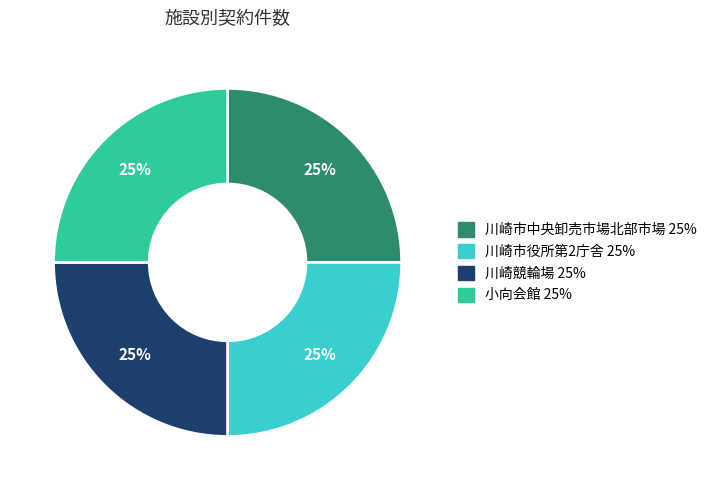

How many segments does this pie chart have?

4